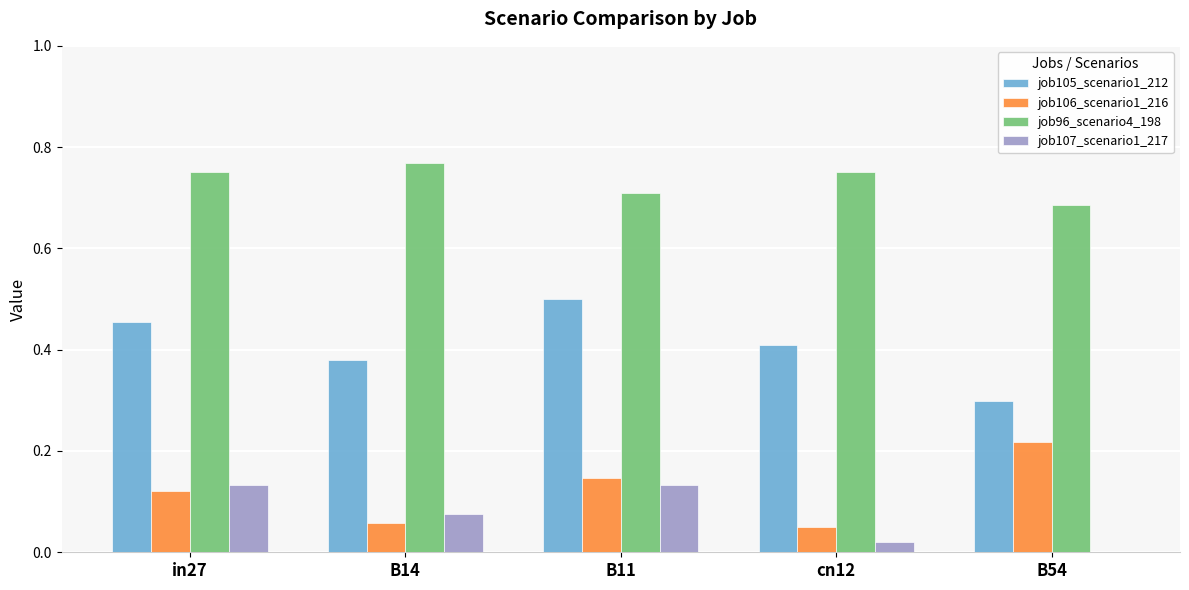

At which label does job105_scenario1_212 reach its peak?

B11